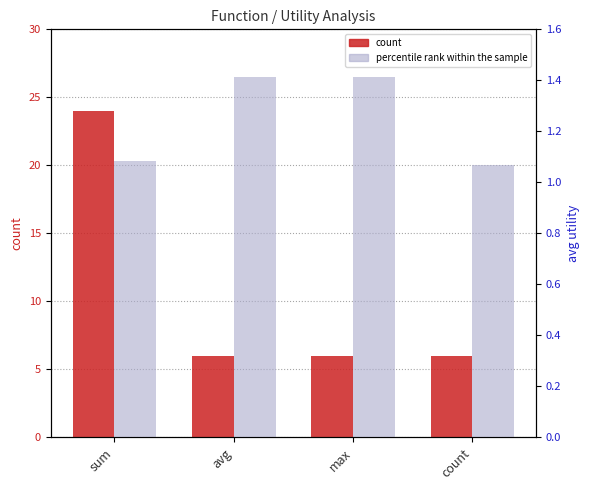

What position from the left is count?

4